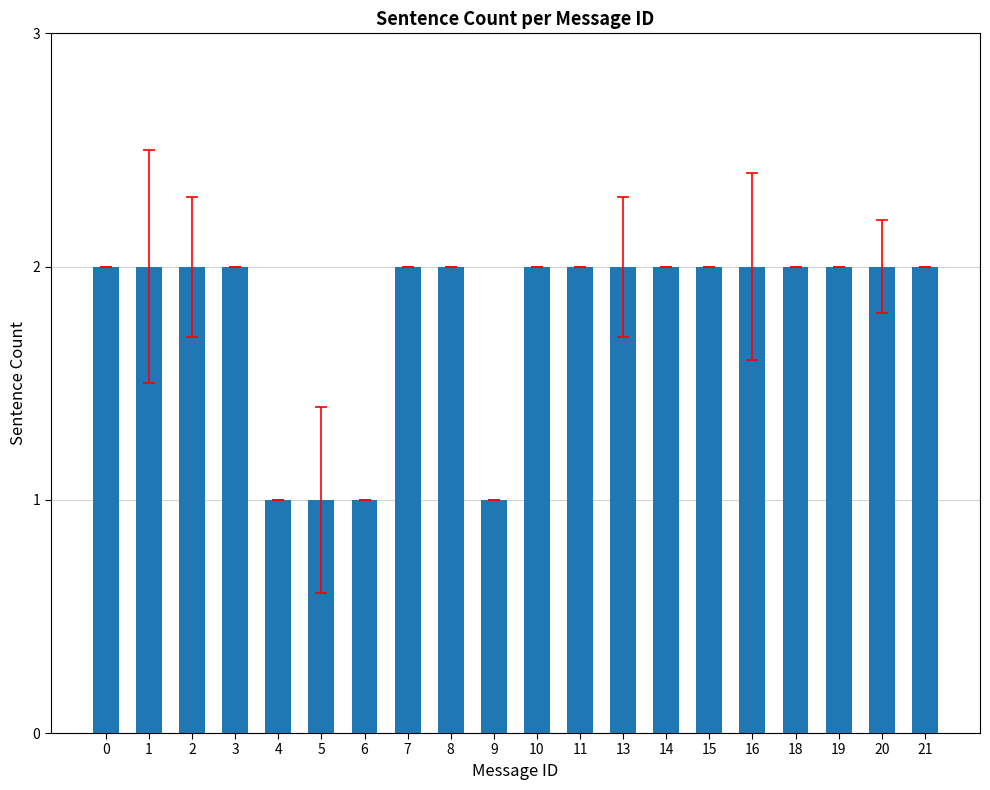

Between 21 and 6, which is larger?

21